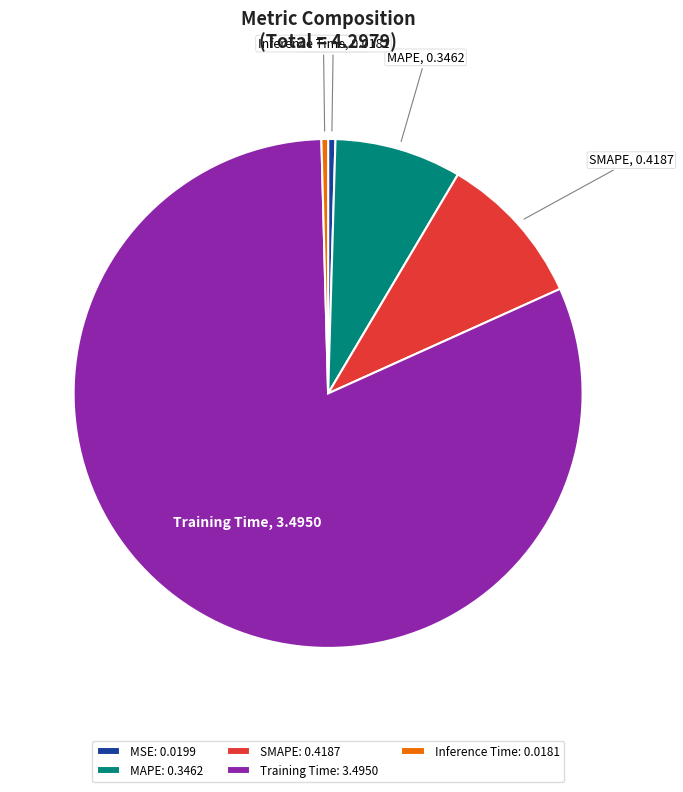

What is the majority slice?

Training Time